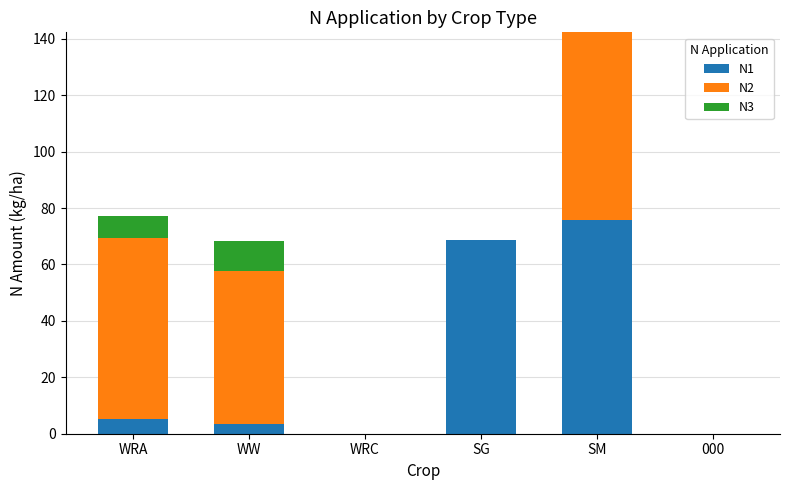

True or false: N1 has a value of 5.3 at WRA.

True